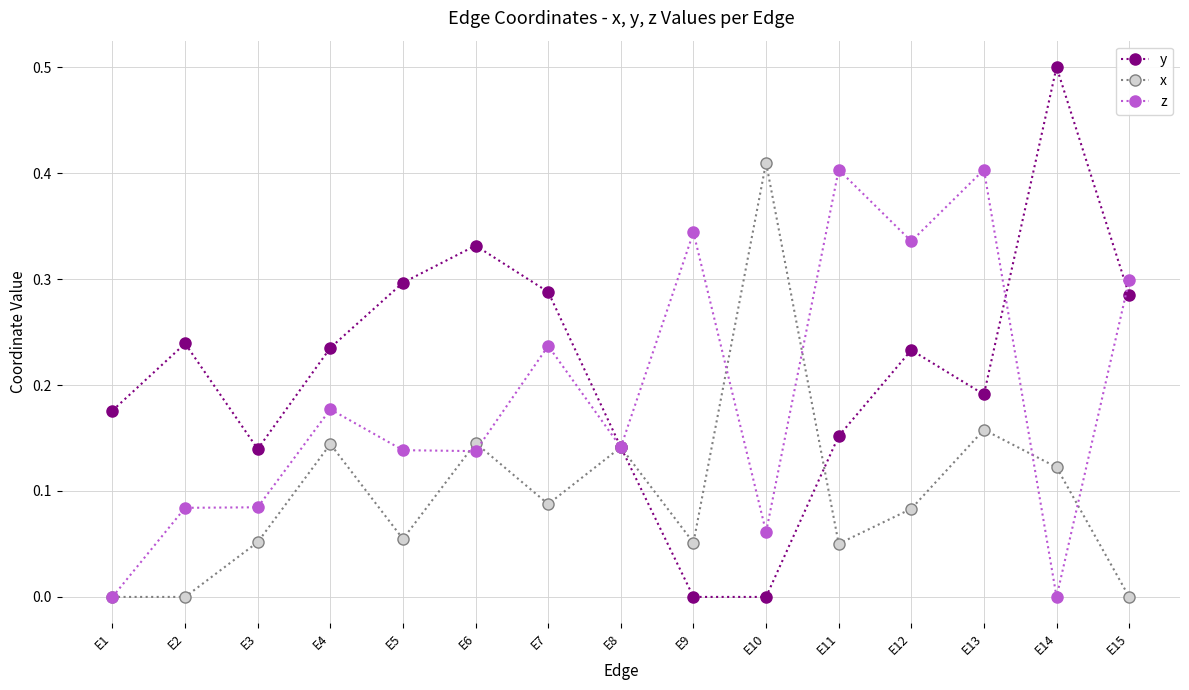

List the series in order of their overall mean, highest first.

y, z, x